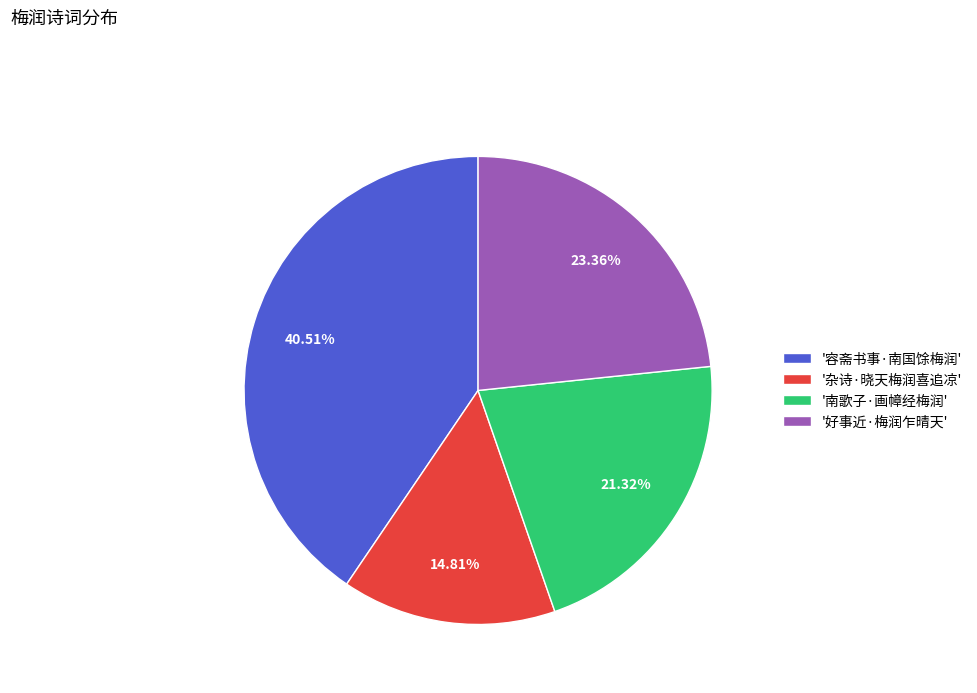

Which has a higher value, '好事近·梅润乍晴天' or '南歌子·画幛经梅润'?

'好事近·梅润乍晴天'